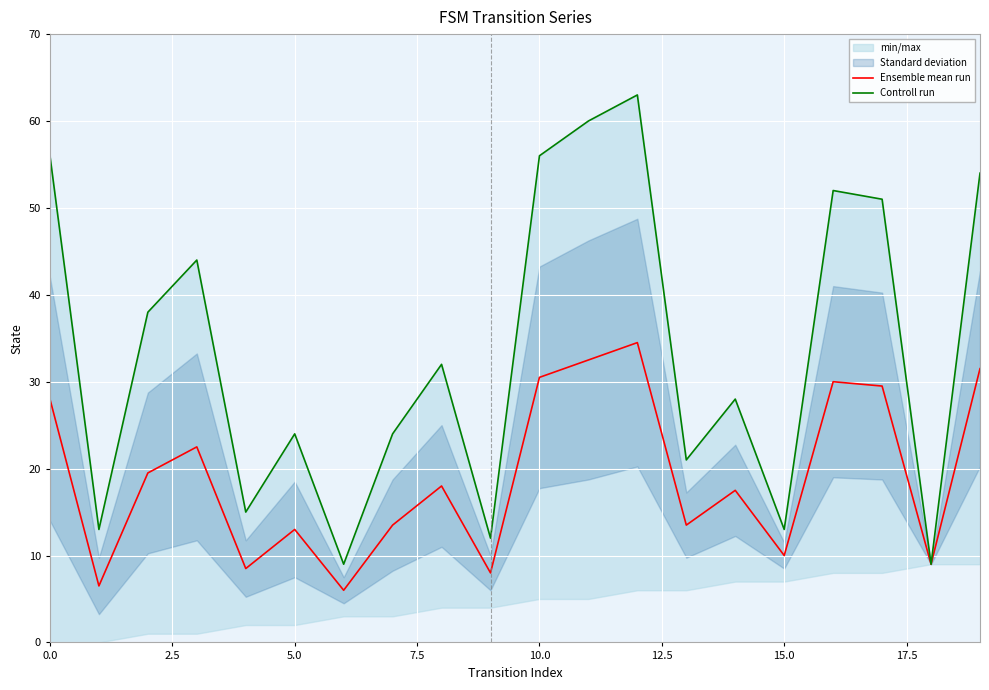

The Controll run series shows 19.9 at 12. True or false?

False